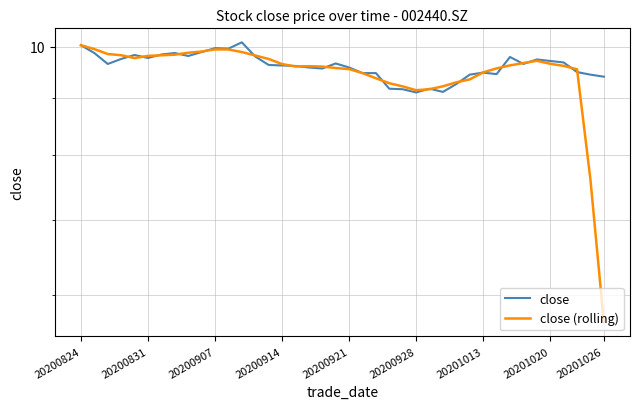

What are all the series names shown in the legend?

close, close (rolling)